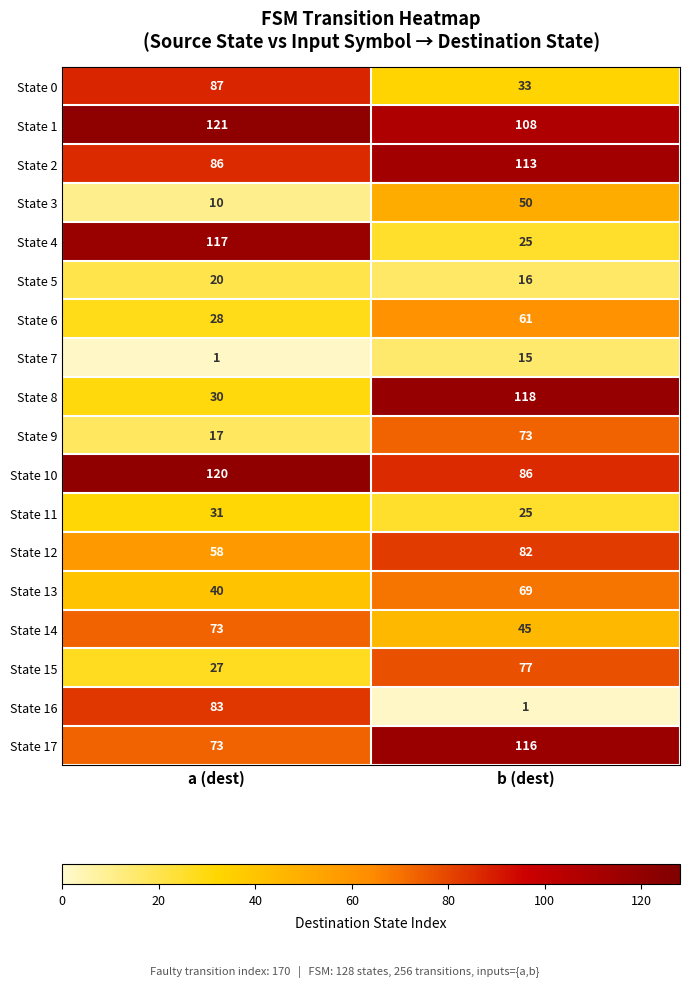

Read the State 5 value at a (dest).

20